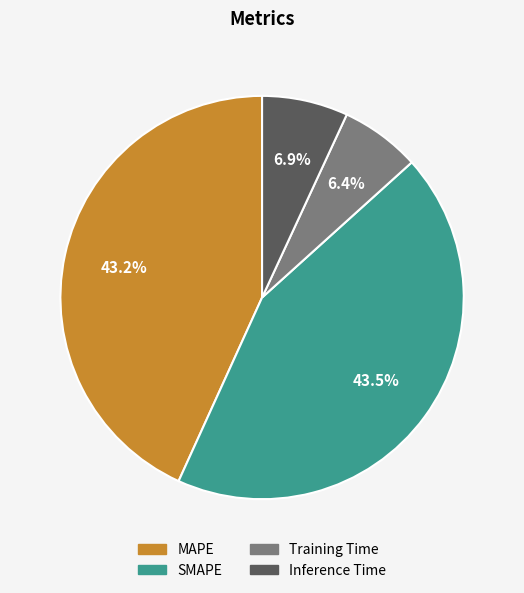

Count the number of slices in the pie.

4